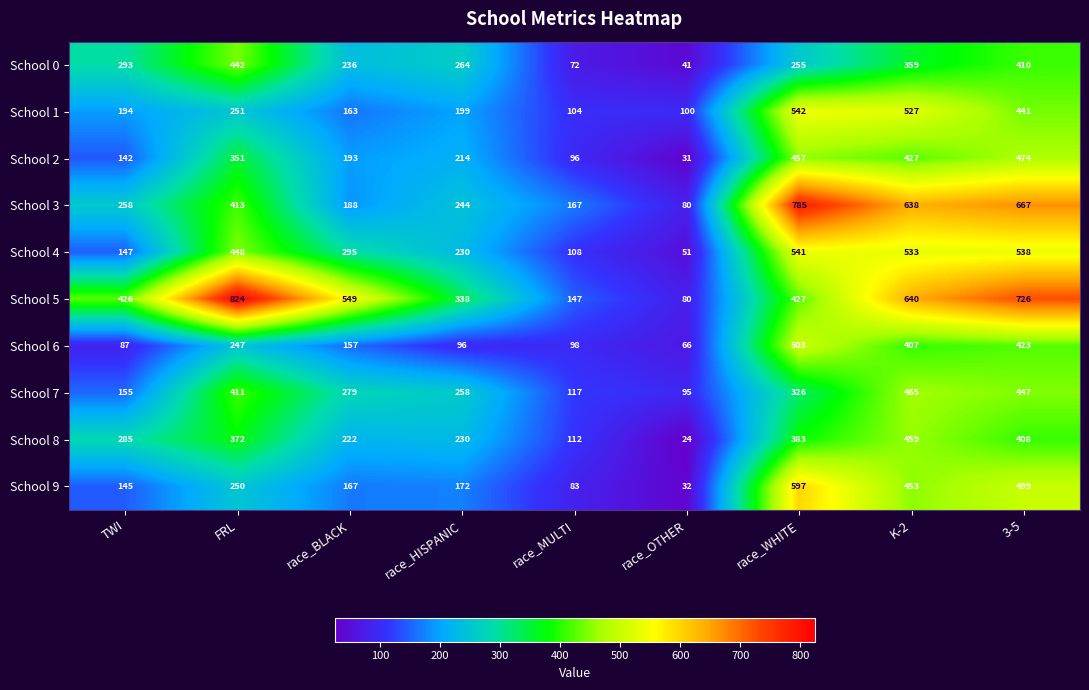

Is it true that School 8 equals 212 at FRL?

False